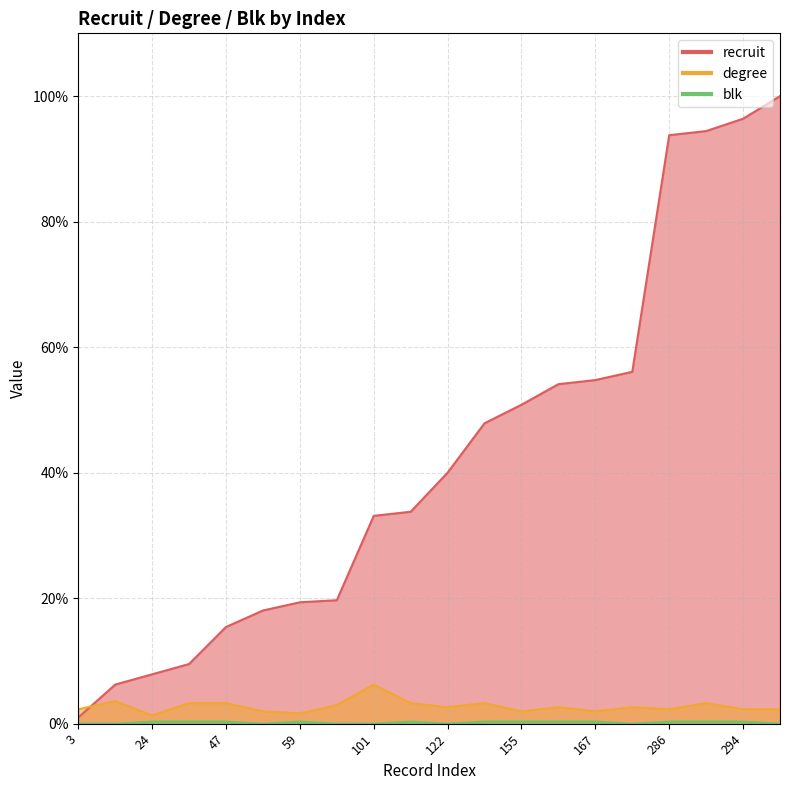

Reading right to left, transcribe all the data shown in this chart.

recruit: 305=100.0	294=96.4	288=94.4	286=93.8	171=56.1	167=54.8	165=54.1	155=50.8	146=47.9	122=40.0	103=33.8	101=33.1	60=19.7	59=19.3	55=18.0	47=15.4	29=9.5	24=7.9	19=6.2	3=1.0
degree: 305=2.3	294=2.3	288=3.3	286=2.3	171=2.6	167=2.0	165=2.6	155=2.0	146=3.3	122=2.6	103=3.3	101=6.2	60=3.0	59=1.6	55=2.0	47=3.3	29=3.3	24=1.3	19=3.6	3=2.3
blk: 305=0.0	294=0.3	288=0.3	286=0.3	171=0.0	167=0.3	165=0.3	155=0.3	146=0.3	122=0.0	103=0.3	101=0.0	60=0.0	59=0.3	55=0.0	47=0.3	29=0.3	24=0.3	19=0.0	3=0.0